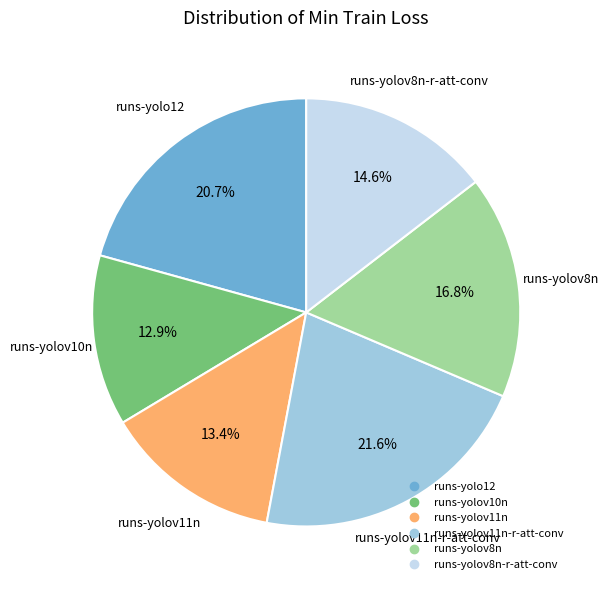

Is there a majority slice in this chart?

No